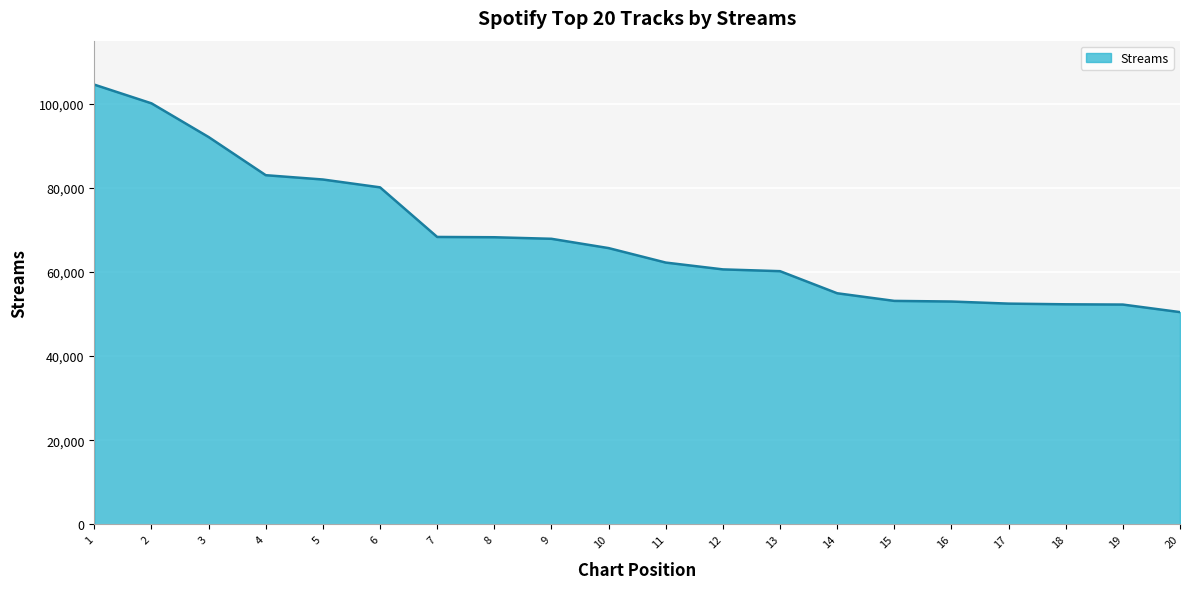

What is the difference between the maximum and minimum values?

54064